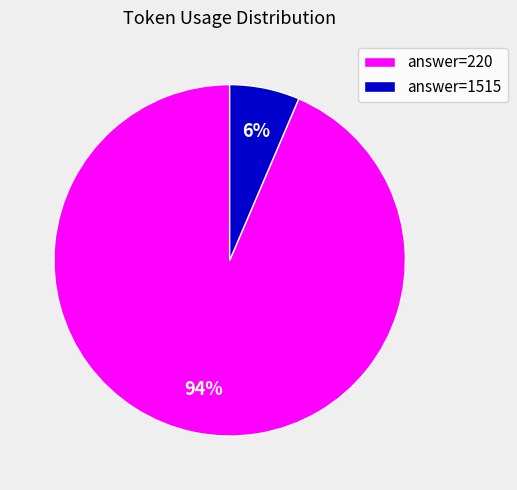

Is there any slice that represents more than half of the pie?

Yes